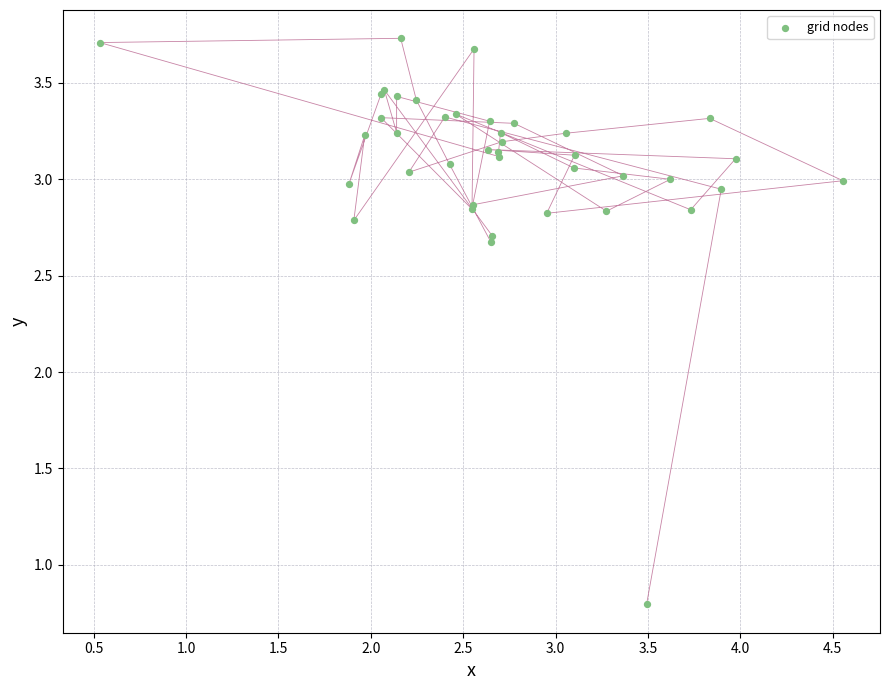

What Y value in the scatter plot is closest to 2?

2.7